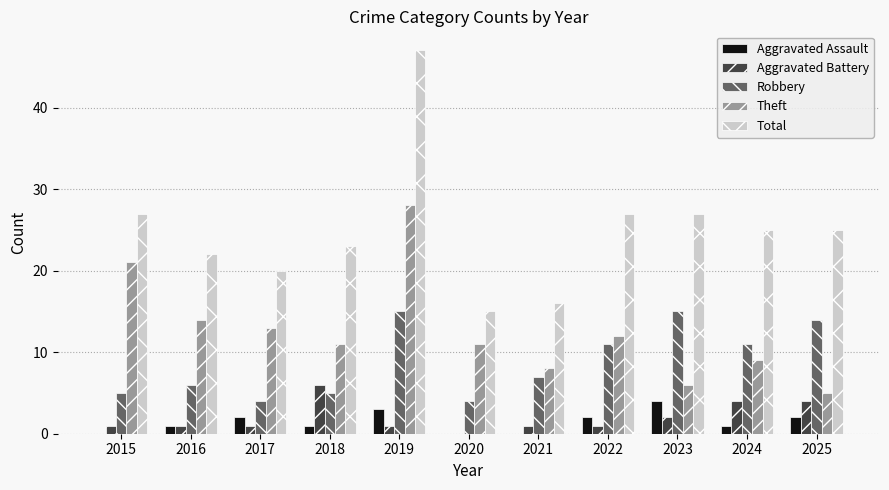

What is the spread (max minus min) of values at 2019?

46